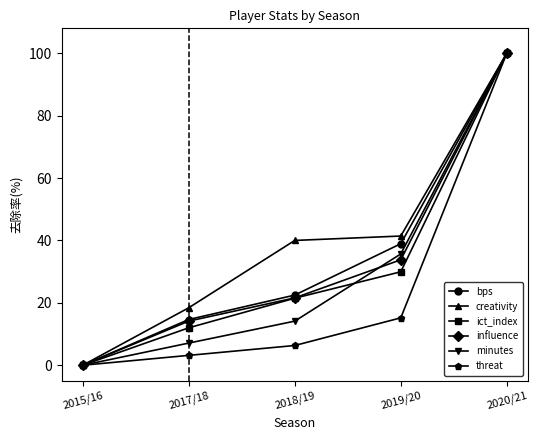

Reading left to right, transcribe all the data shown in this chart.

bps: 2015/16=0.0	2017/18=14.7	2018/19=22.5	2019/20=39.0	2020/21=100.0
creativity: 2015/16=0.0	2017/18=18.4	2018/19=40.0	2019/20=41.4	2020/21=100.0
ict_index: 2015/16=0.0	2017/18=12.0	2018/19=21.5	2019/20=30.0	2020/21=100.0
influence: 2015/16=0.0	2017/18=14.1	2018/19=21.6	2019/20=33.8	2020/21=100.0
minutes: 2015/16=0.0	2017/18=7.1	2018/19=14.1	2019/20=35.7	2020/21=100.0
threat: 2015/16=0.0	2017/18=3.2	2018/19=6.3	2019/20=15.2	2020/21=100.0